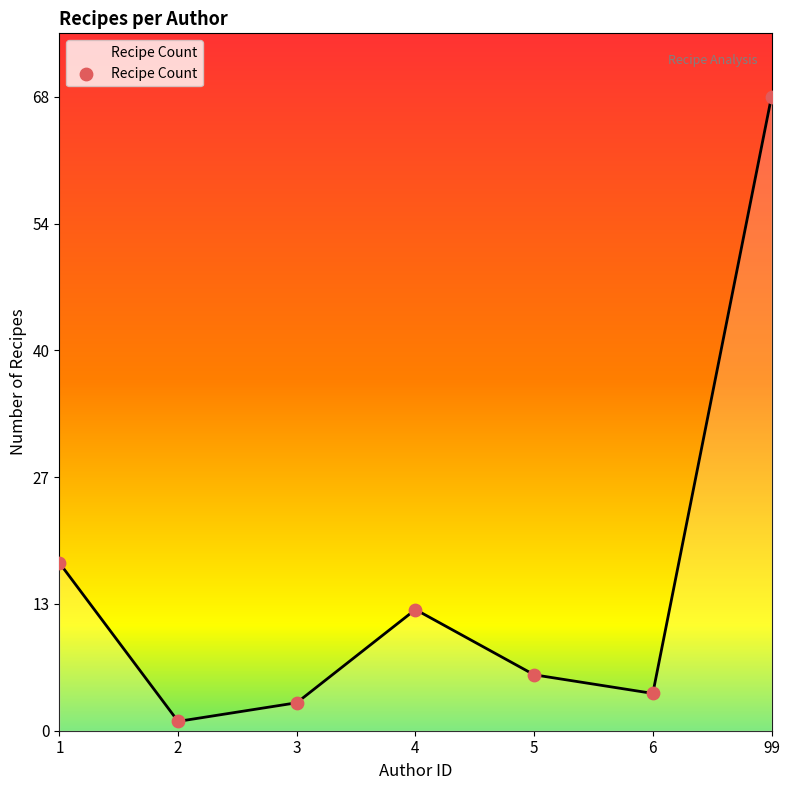

What is the change in value from 2 to 6?

+3